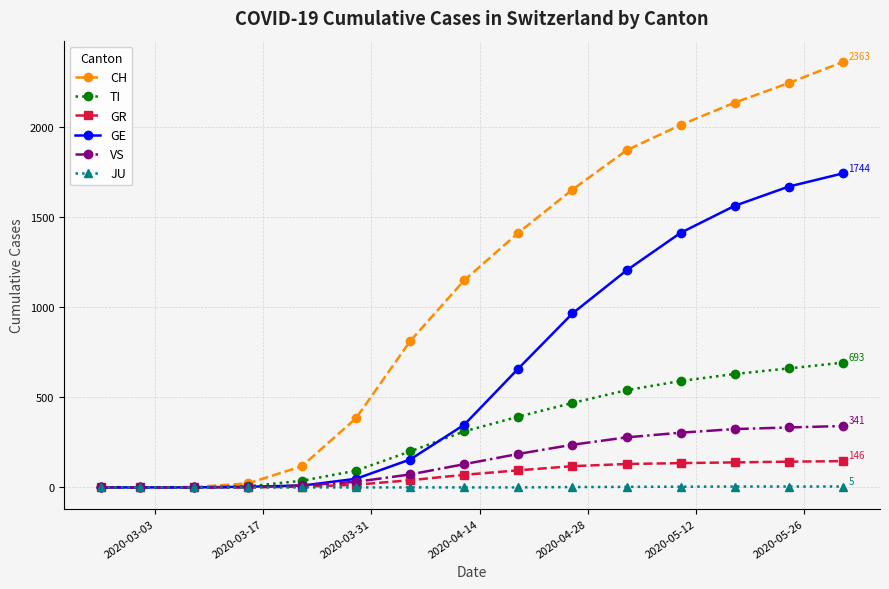

Which series has the largest range (max minus min)?

CH